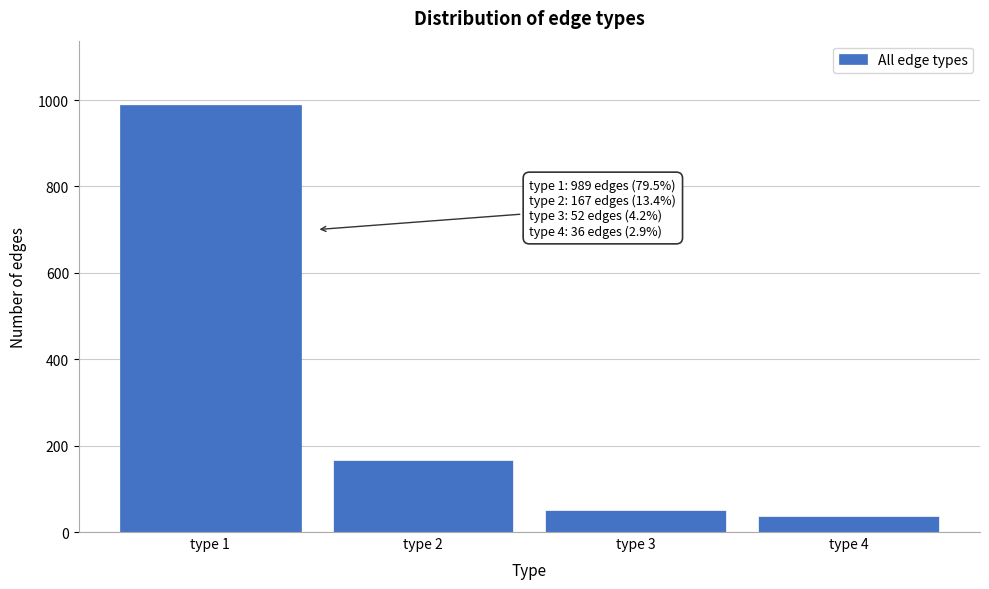

Reading left to right, what are all the values shown in this chart?

989	167	52	36